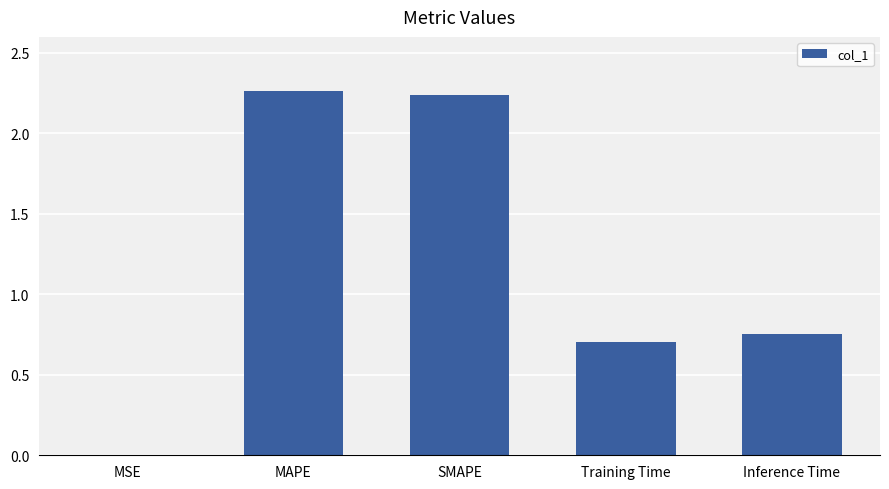

What is the ratio of the value at Training Time to the value at SMAPE?

0.3